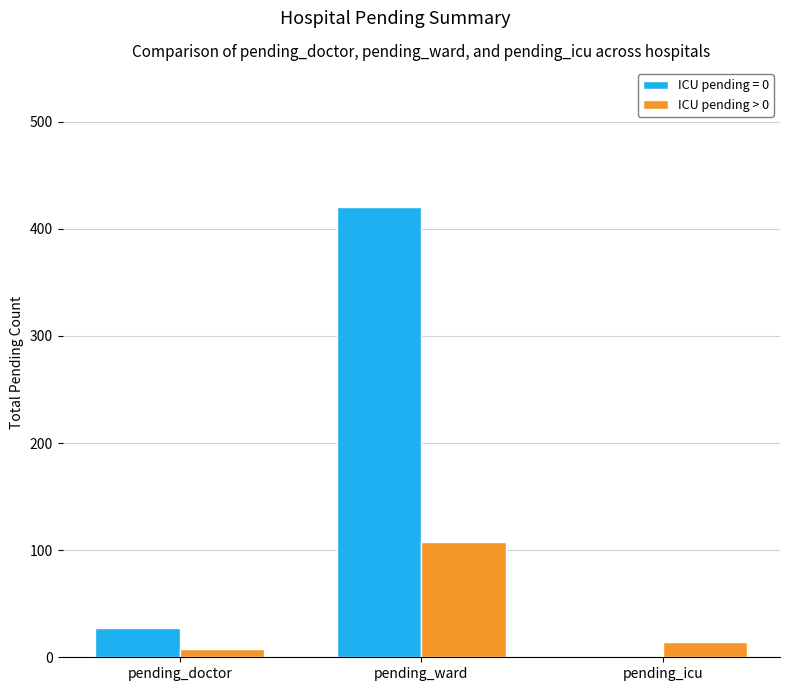

How many data points does each series have?

3